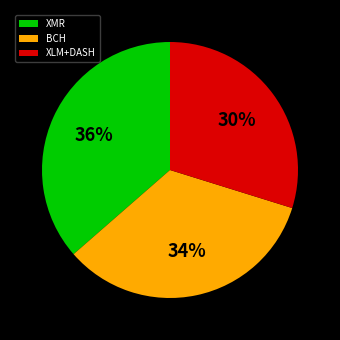

The BCH slice represents 40% of the pie. True or false?

False